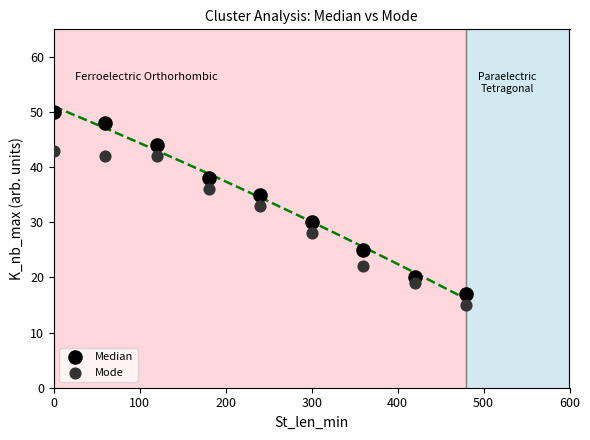

Across all series, what Y value is closest to 32?

33